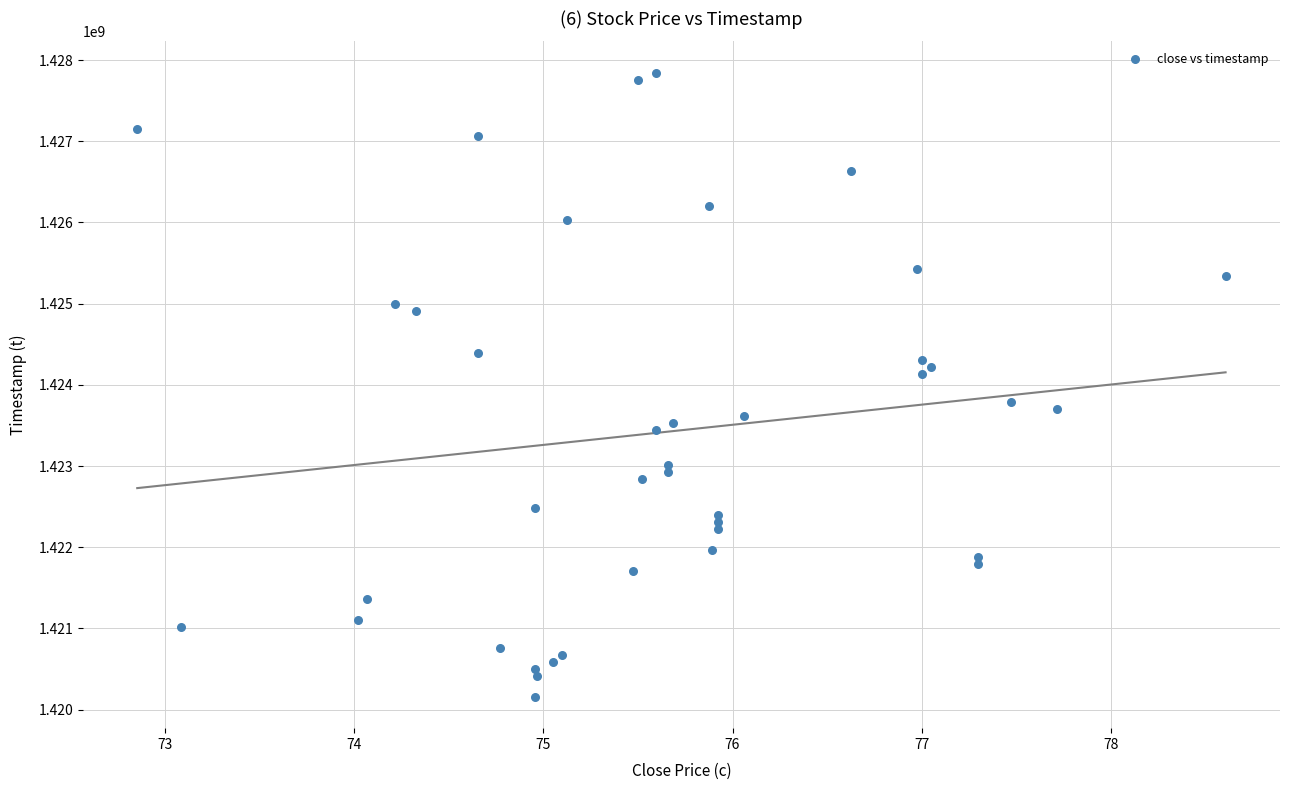

What Y value in the scatter plot is closest to 1424001600?

1424131200